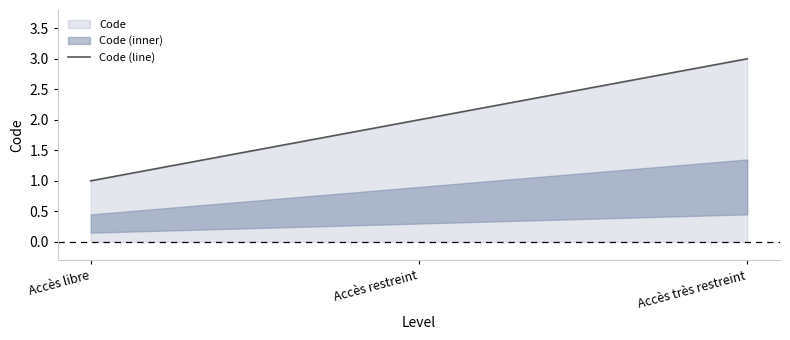

What position from the right is Accès très restreint?

1